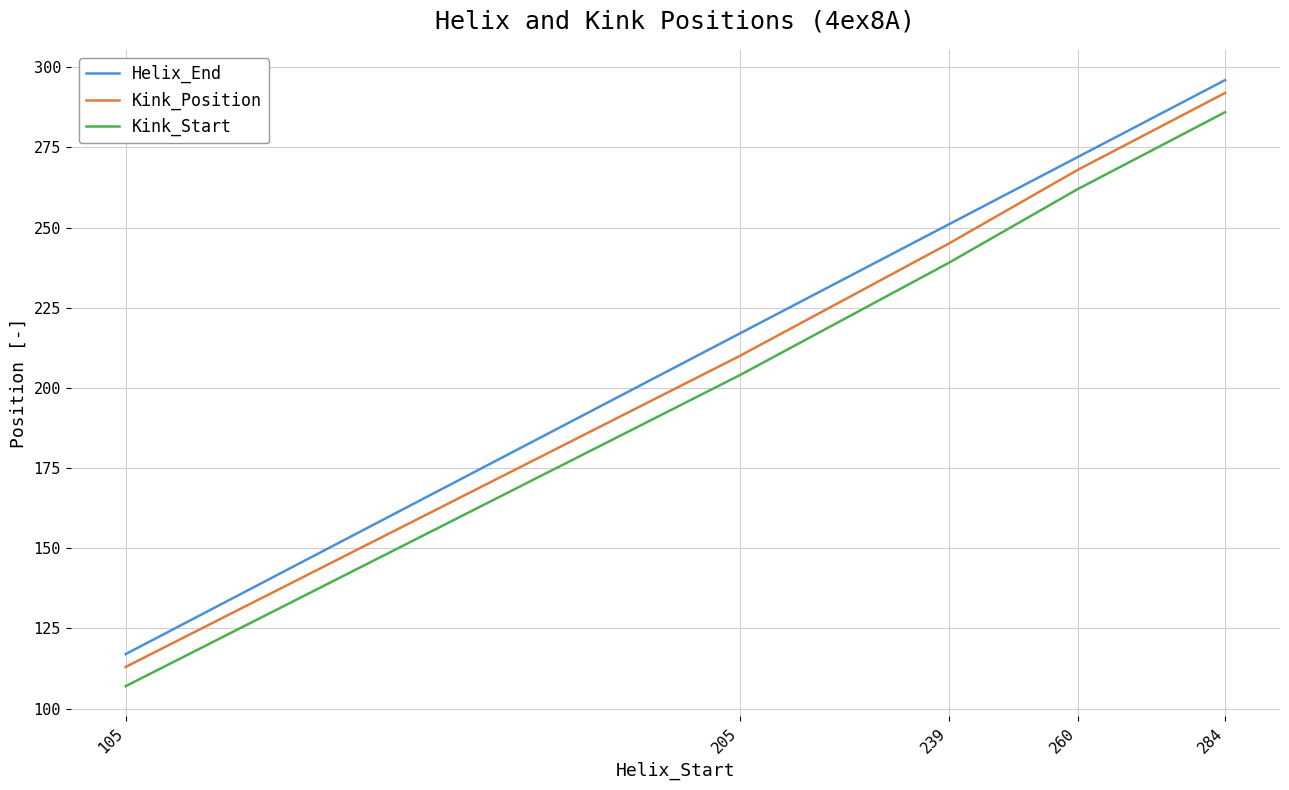

True or false: Kink_Start has more than 0 interior local peaks.

False